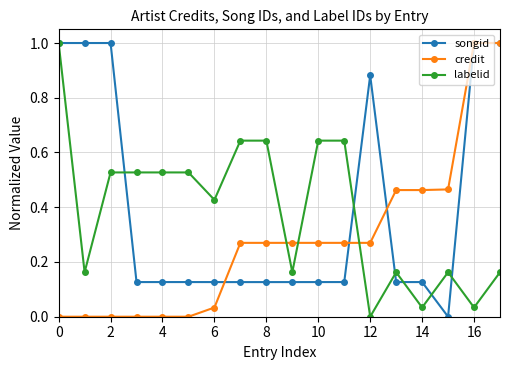

How many intersections are there between labelid and credit?

3